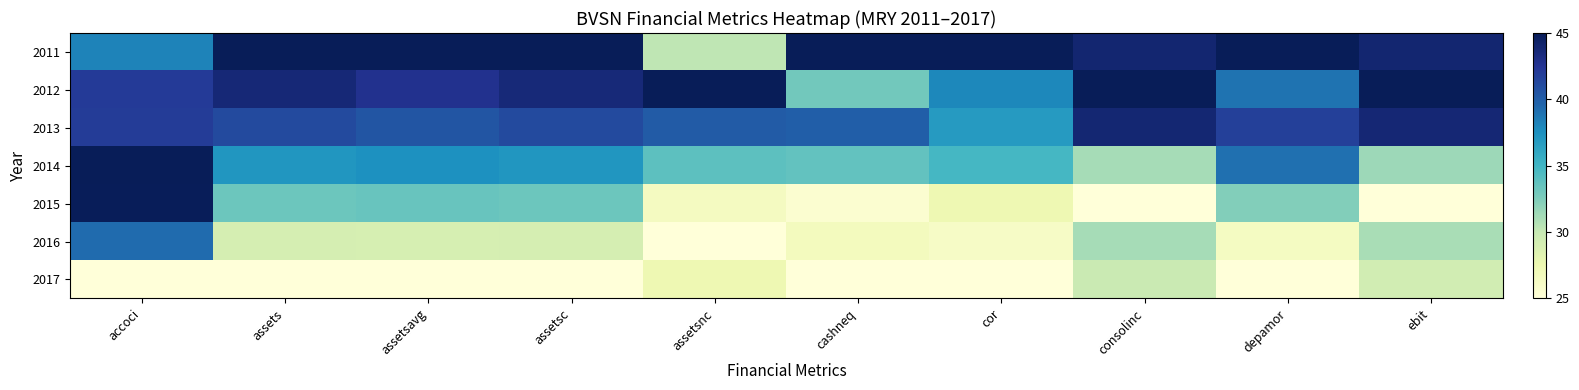

At how many categories does at least one series exceed 37?

10